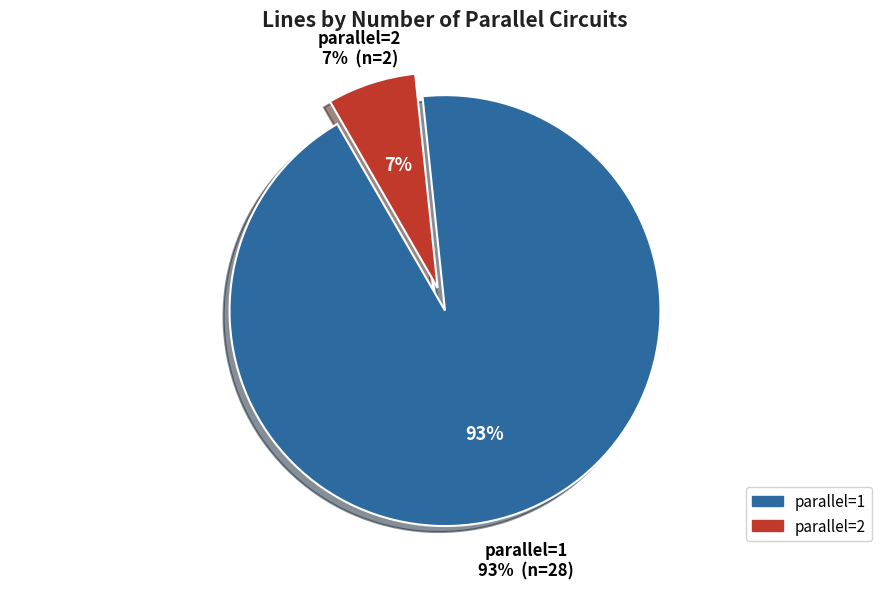

Which slice is the largest?

parallel=1